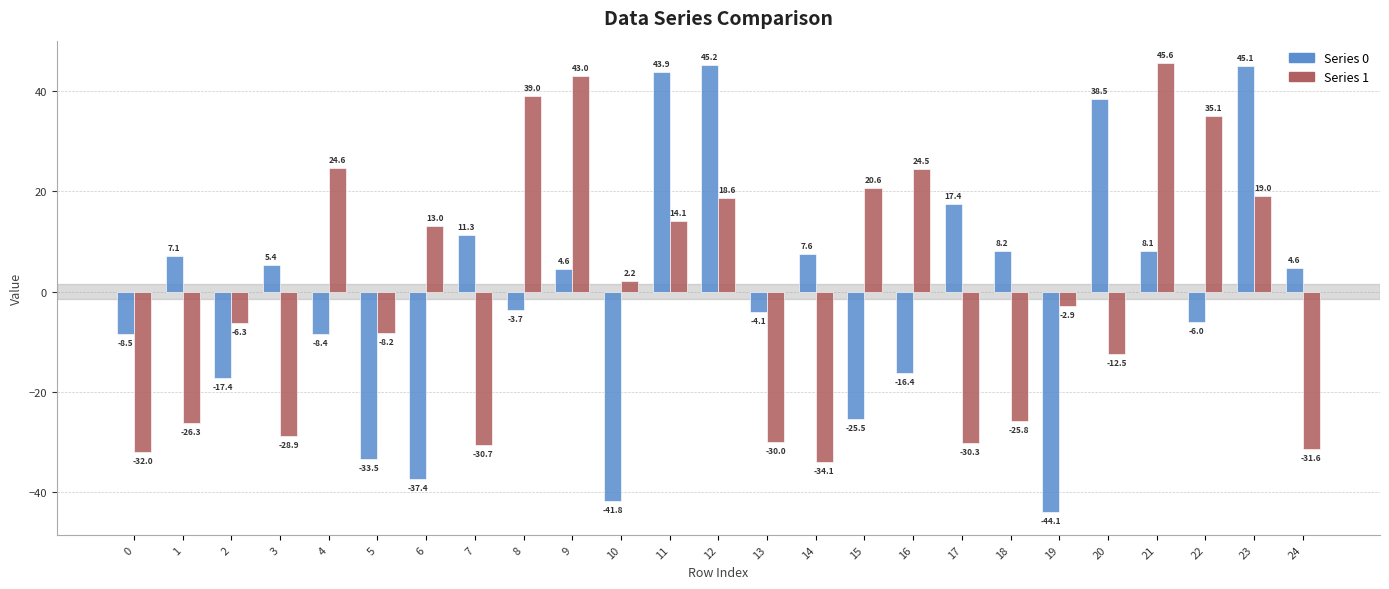

Reading left to right, extract all data points from this chart.

Series 0: 0=-8.5	1=7.1	2=-17.4	3=5.4	4=-8.4	5=-33.5	6=-37.4	7=11.3	8=-3.7	9=4.6	10=-41.8	11=43.9	12=45.2	13=-4.1	14=7.6	15=-25.5	16=-16.4	17=17.4	18=8.2	19=-44.1	20=38.5	21=8.1	22=-6.0	23=45.1	24=4.6
Series 1: 0=-32.0	1=-26.3	2=-6.3	3=-28.9	4=24.6	5=-8.2	6=13.0	7=-30.7	8=39.0	9=43.0	10=2.2	11=14.1	12=18.6	13=-30.0	14=-34.1	15=20.6	16=24.5	17=-30.3	18=-25.8	19=-2.9	20=-12.5	21=45.6	22=35.1	23=19.0	24=-31.6